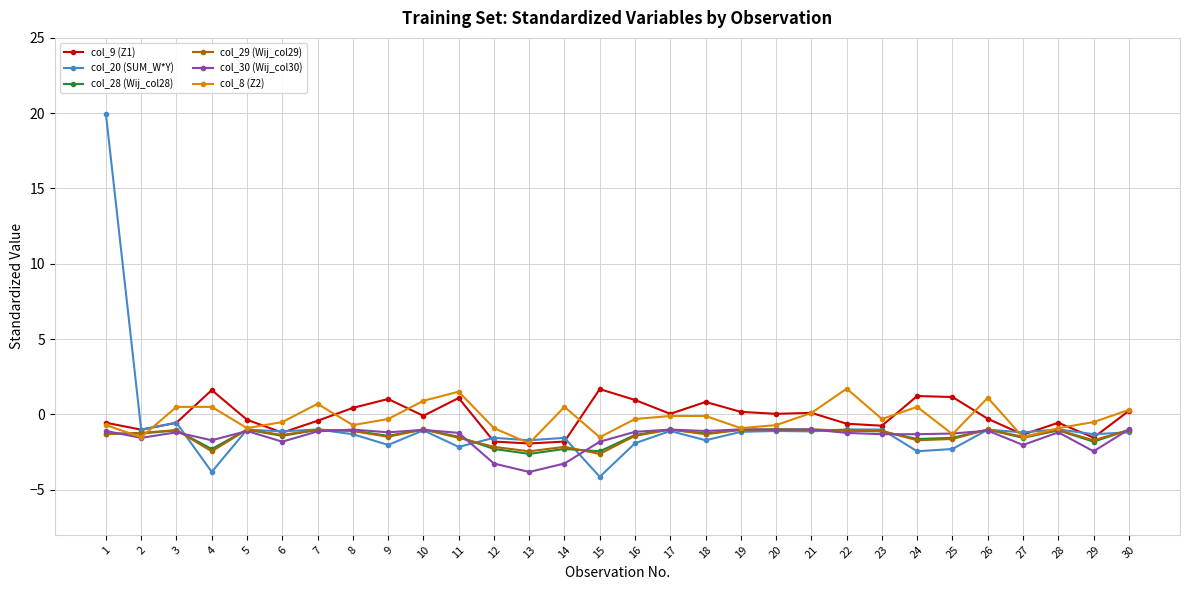

Where is col_20 (SUM_W*Y) nearest to the value 7?

3